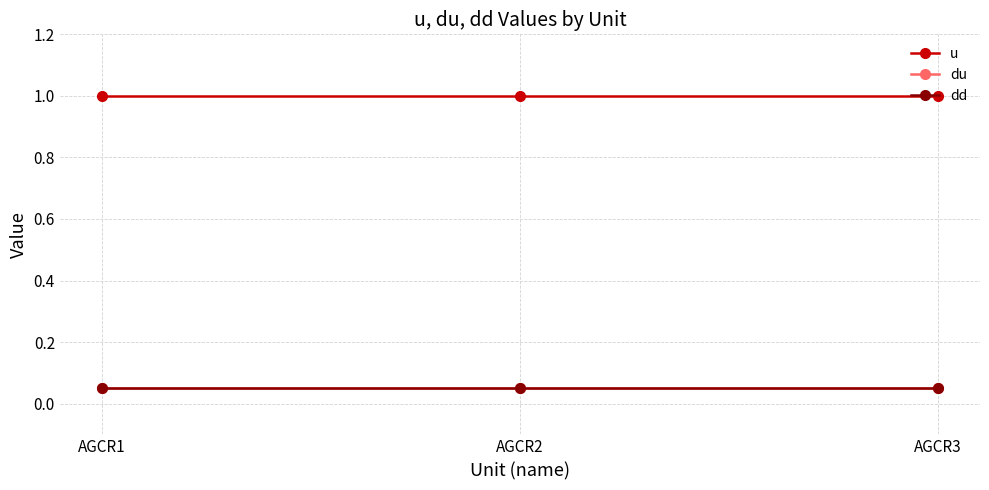

What is the sum of all u values?

3.0